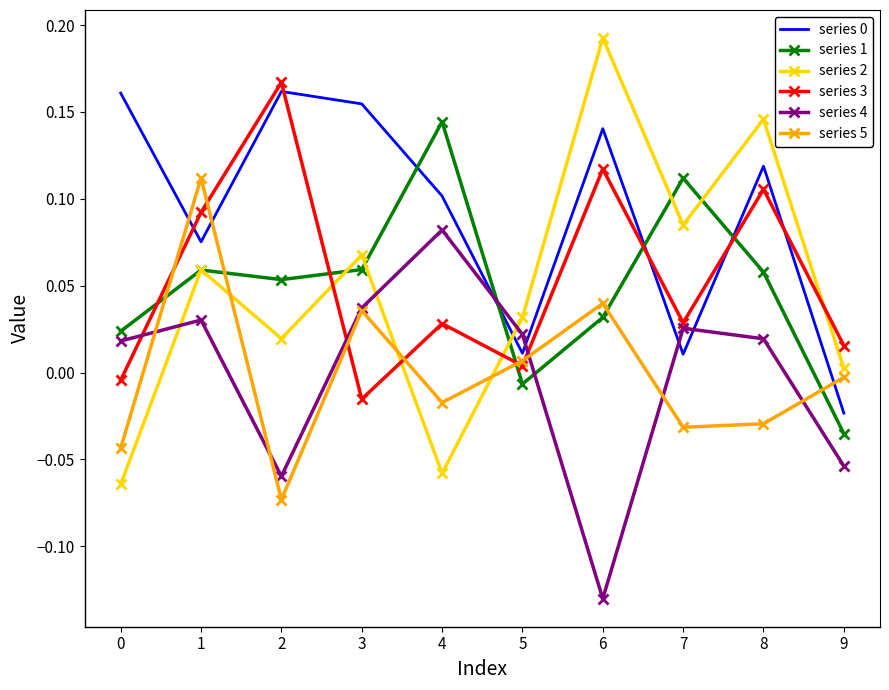

Which series has the widest spread of values?

series 2